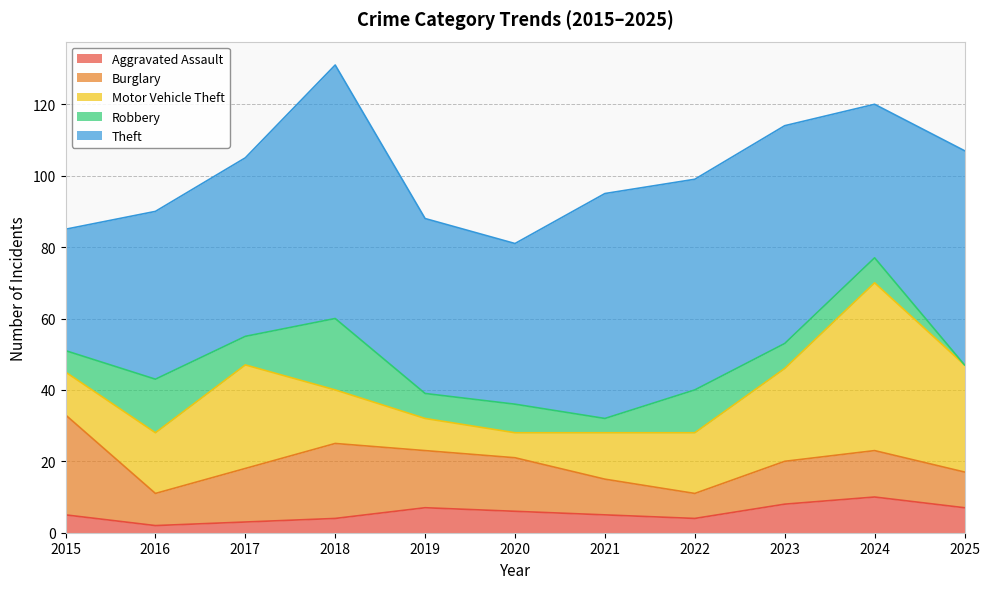

At which label is Burglary closest to 17?

2019